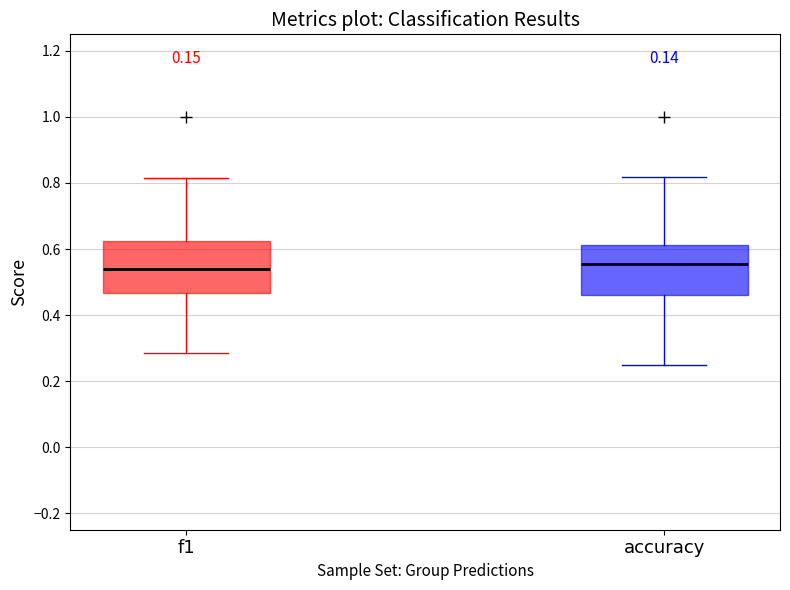

Reading left to right, read every box against the y-axis: the position of its median line, the range the box covers, and the ends of its whiskers. The values are not printed on the chart, so give them approximately, as read against the axis.

f1: median 0.54, box 0.46 to 0.62, whiskers 0.28 to 0.82
accuracy: median 0.56, box 0.46 to 0.62, whiskers 0.26 to 0.82